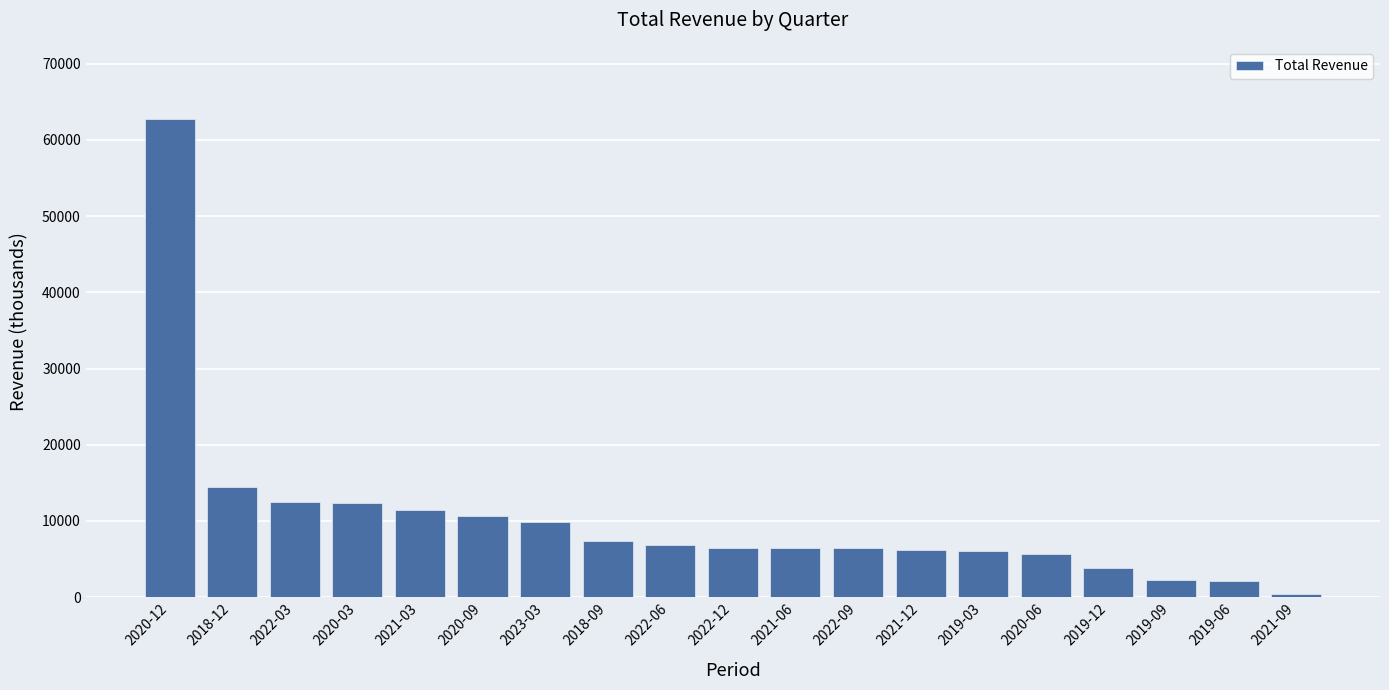

True or false: the data shows 12300 at 2020-03.

True